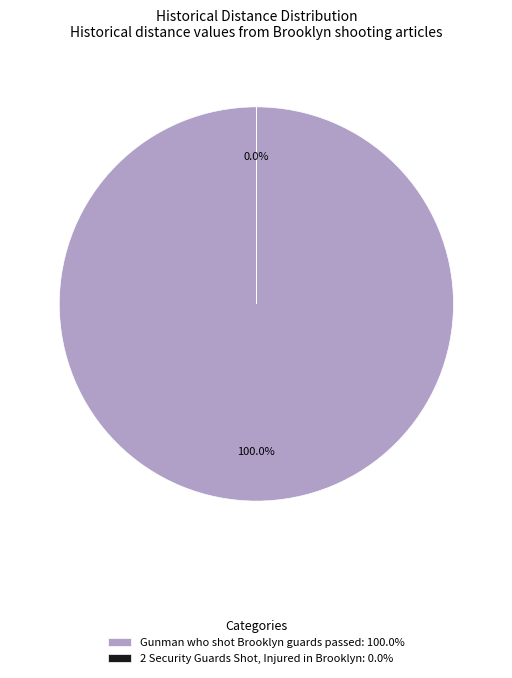

Which slice is the largest?

Gunman who shot Brooklyn guards passed